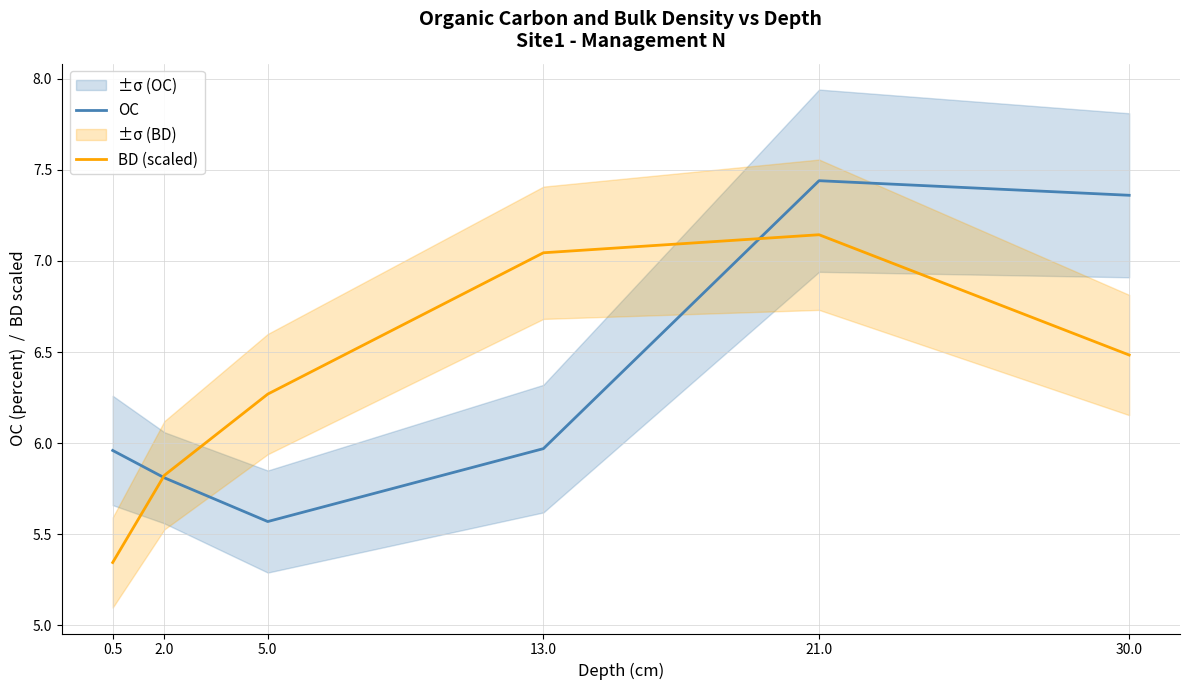

Where does the BD (scaled) series first go above 6?

5.0